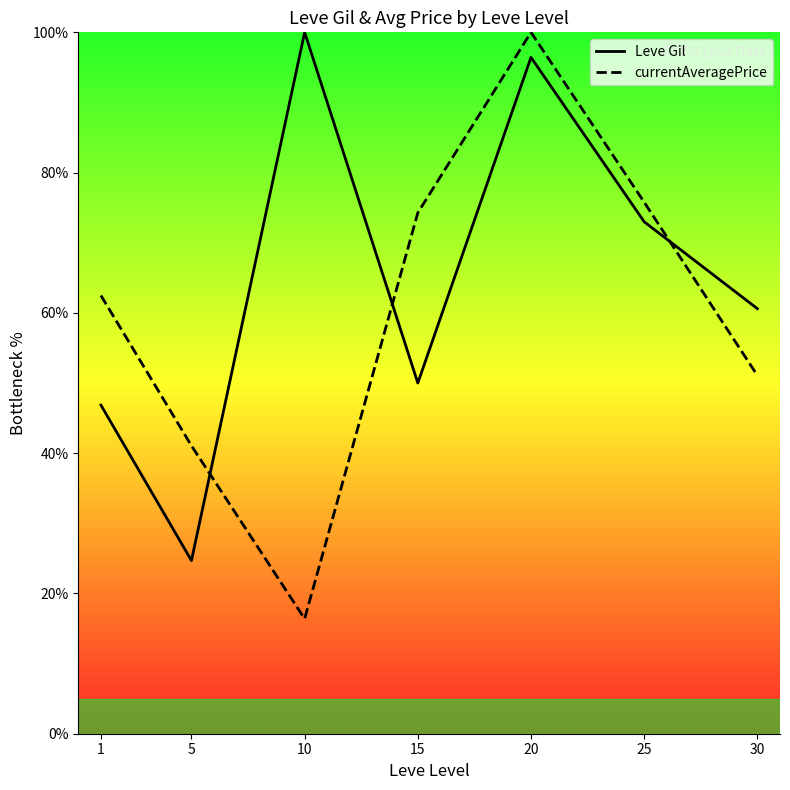

What is the sum of the Leve Gil values at 5 and 1?

71.5